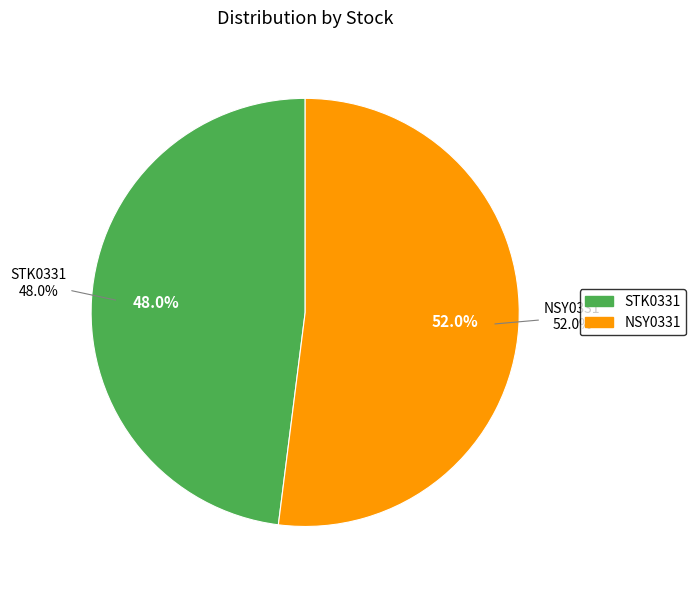

How many segments does this pie chart have?

2